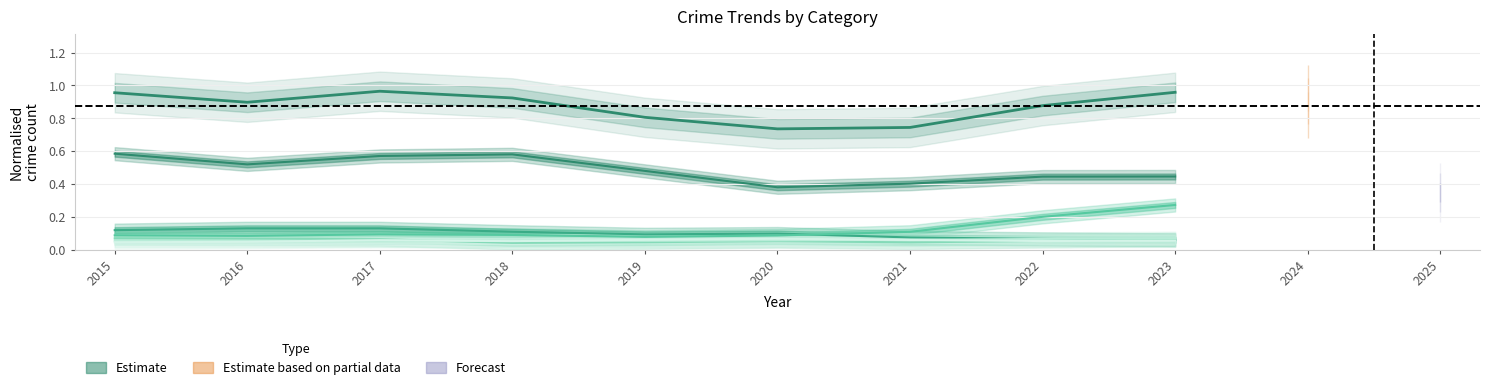

True or false: the data shows 0.4 at 2021.

True